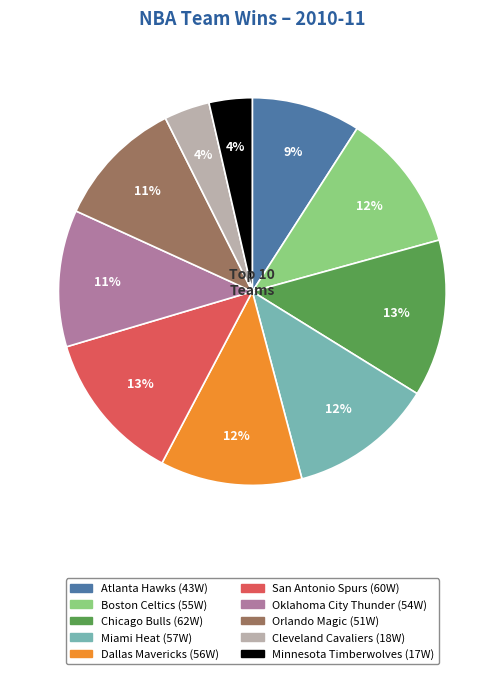

What percentage is the Oklahoma City Thunder slice, to the nearest percent?

11%